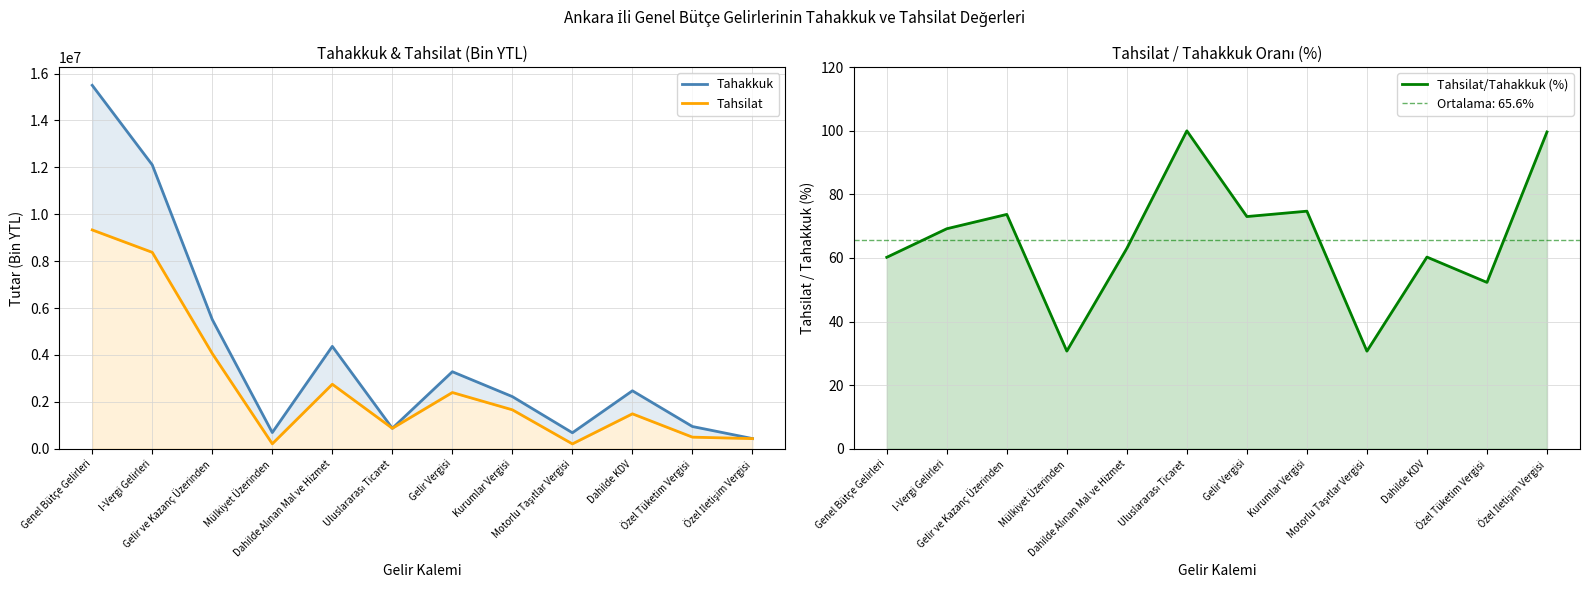

At which category is the sum across all series the highest?

Genel Bütçe Gelirleri